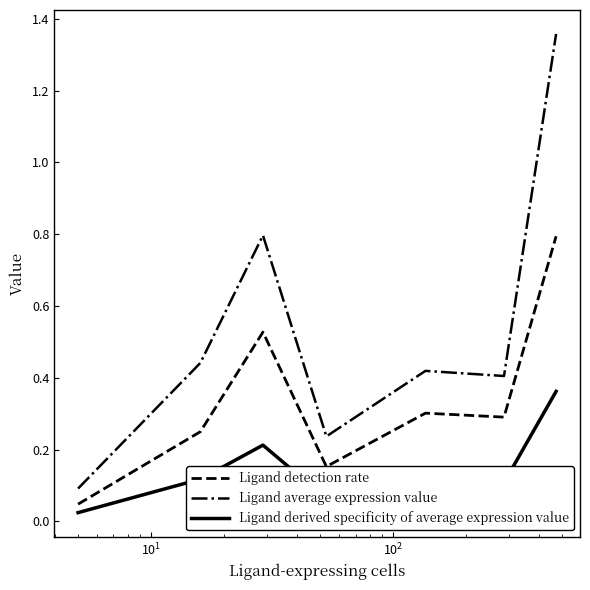

True or false: Ligand detection rate and Ligand average expression value intersect in this chart.

False